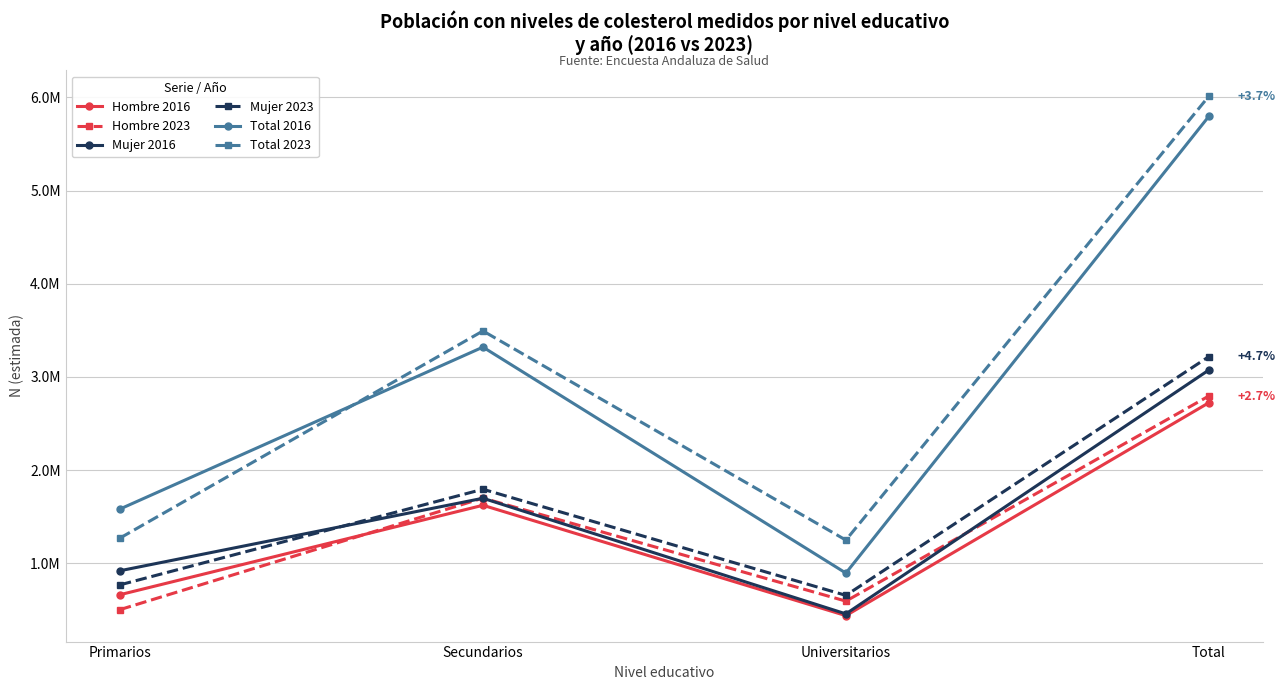

Is this an area chart (filled region under the line)?

No